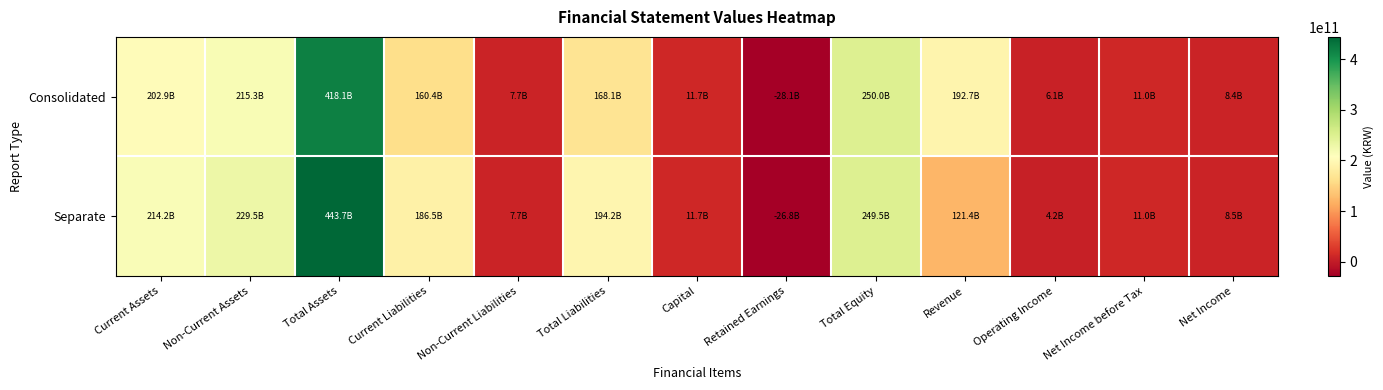

Reading right to left, list all the values displayed in this chart.

Consolidated: Net Income=8427915052	Net Income before Tax=11037000639	Operating Income=6133385896	Revenue=192698845922	Total Equity=250048178542	Retained Earnings=-28075615543	Capital=11663736000	Total Liabilities=168059748314	Non-Current Liabilities=7698334944	Current Liabilities=160361413370	Total Assets=418107926856	Non-Current Assets=215253158719	Current Assets=202854768137
Separate: Net Income=8501543906	Net Income before Tax=11047365650	Operating Income=4152454547	Revenue=121378838230	Total Equity=249480584868	Retained Earnings=-26825212542	Capital=11663736000	Total Liabilities=194204111365	Non-Current Liabilities=7675772159	Current Liabilities=186528339206	Total Assets=443684696233	Non-Current Assets=229525273201	Current Assets=214159423032